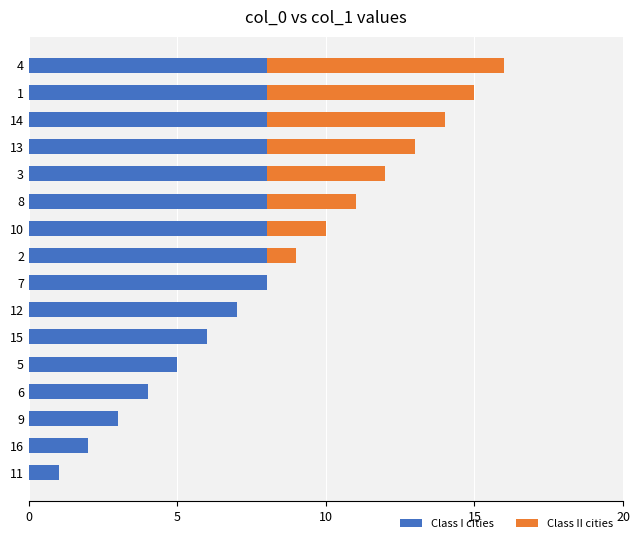

The Class I cities series shows 8 at 13. True or false?

True